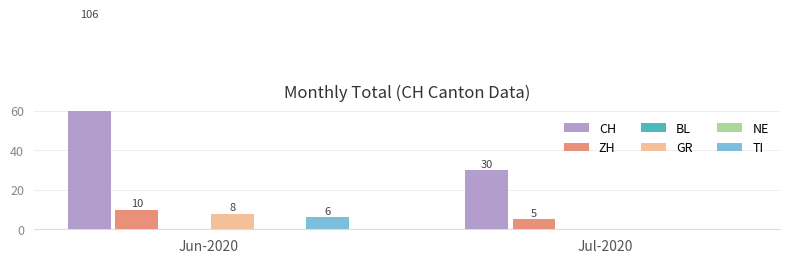

Count the GR values in the range 0 to 8.

2